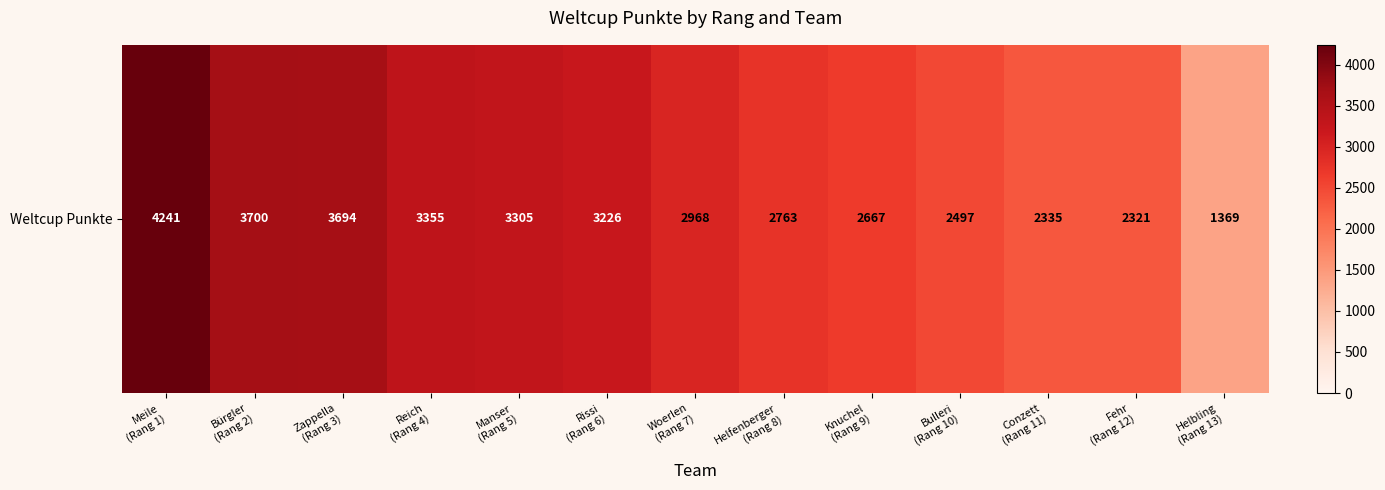

Rank the categories by value from lowest to highest.

Helbling
(Rang 13), Fehr
(Rang 12), Conzett
(Rang 11), Bulleri
(Rang 10), Knuchel
(Rang 9), Helfenberger
(Rang 8), Woerlen
(Rang 7), Rissi
(Rang 6), Manser
(Rang 5), Reich
(Rang 4), Zappella
(Rang 3), Bürgler
(Rang 2), Meile
(Rang 1)